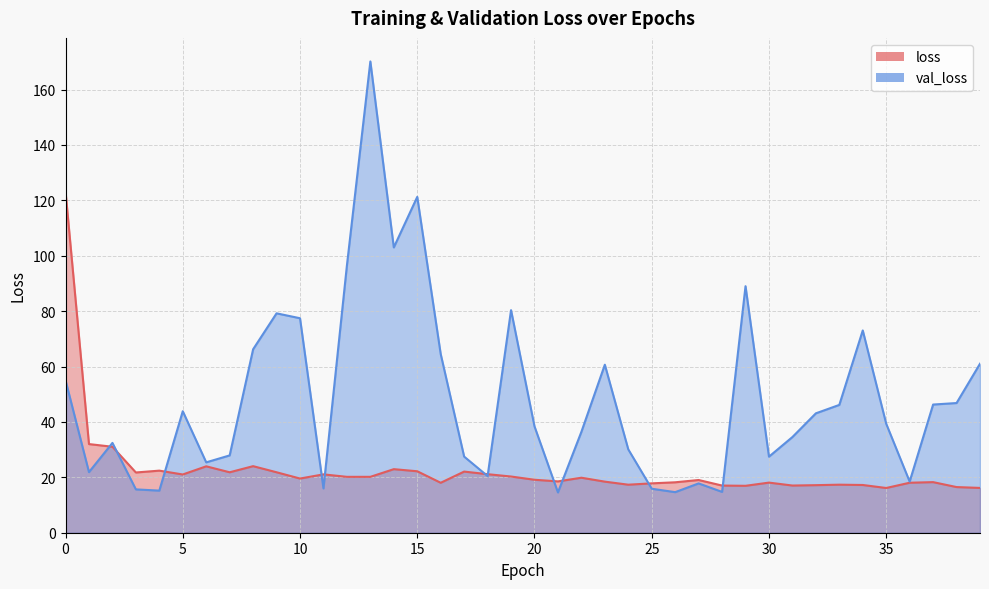

What is the average value of the val_loss series?

48.2